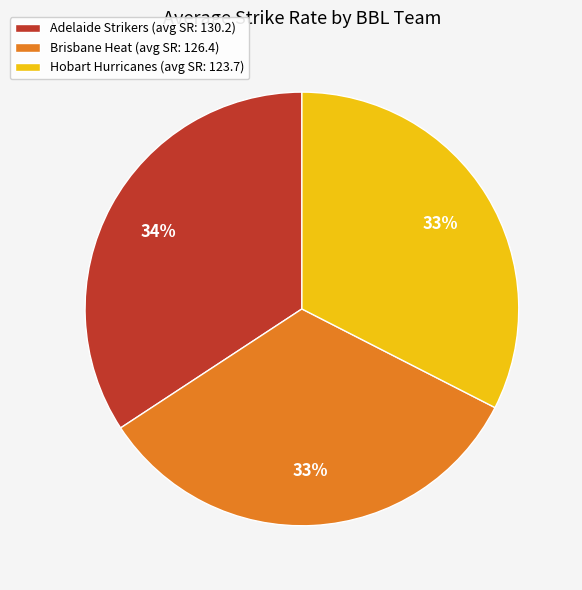

What is the ratio of the value at Brisbane Heat (avg SR: 126.4) to the value at Adelaide Strikers (avg SR: 130.2)?

1.0